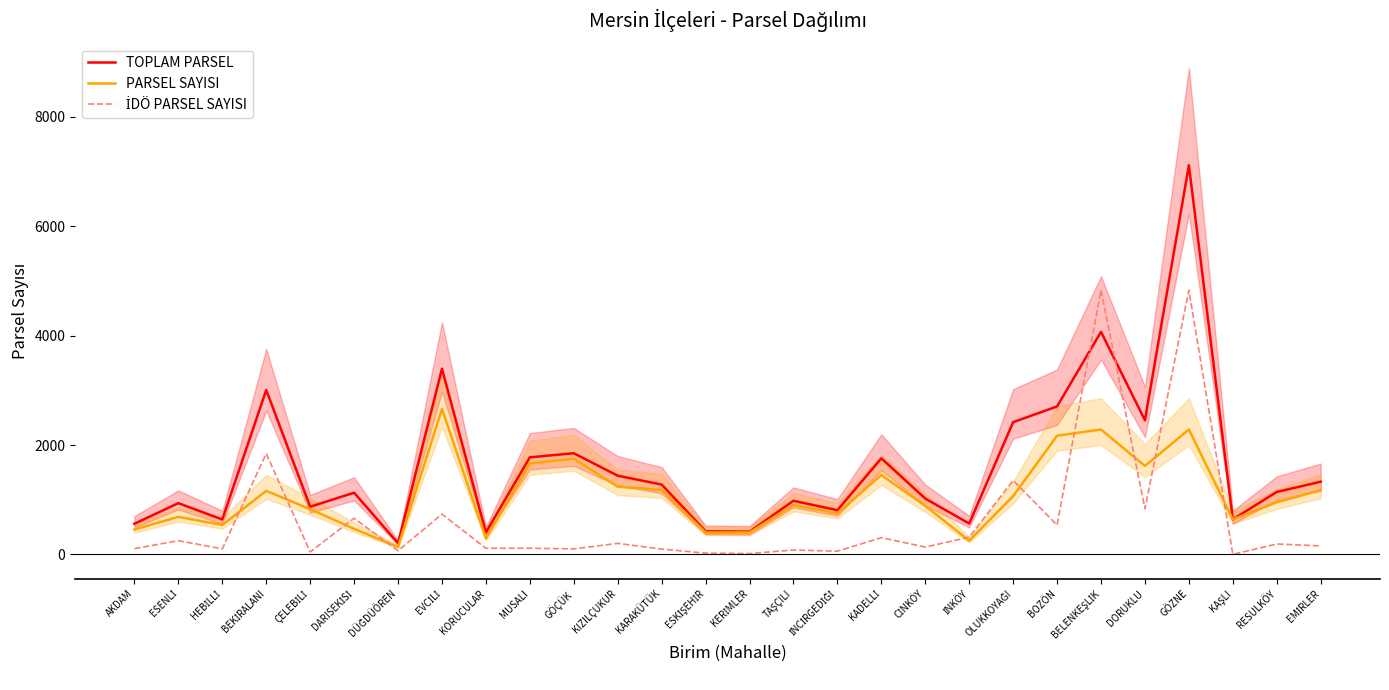

Between KAŞLI and DARISEKİSİ, which is larger?

DARISEKİSİ